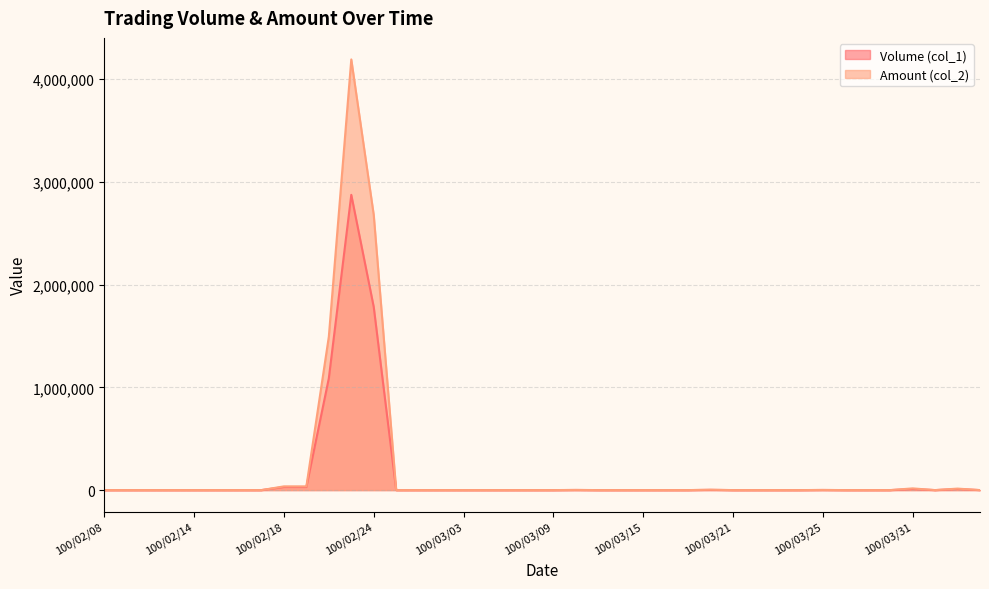

True or false: Volume (col_1) and Amount (col_2) intersect in this chart.

False